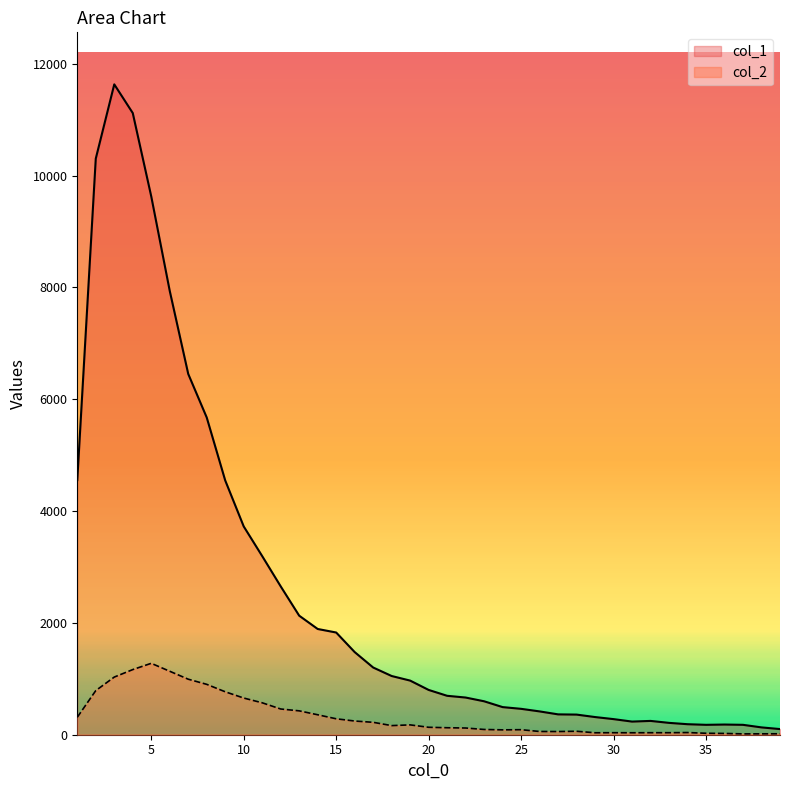

Which series has the largest total across all categories?

col_1